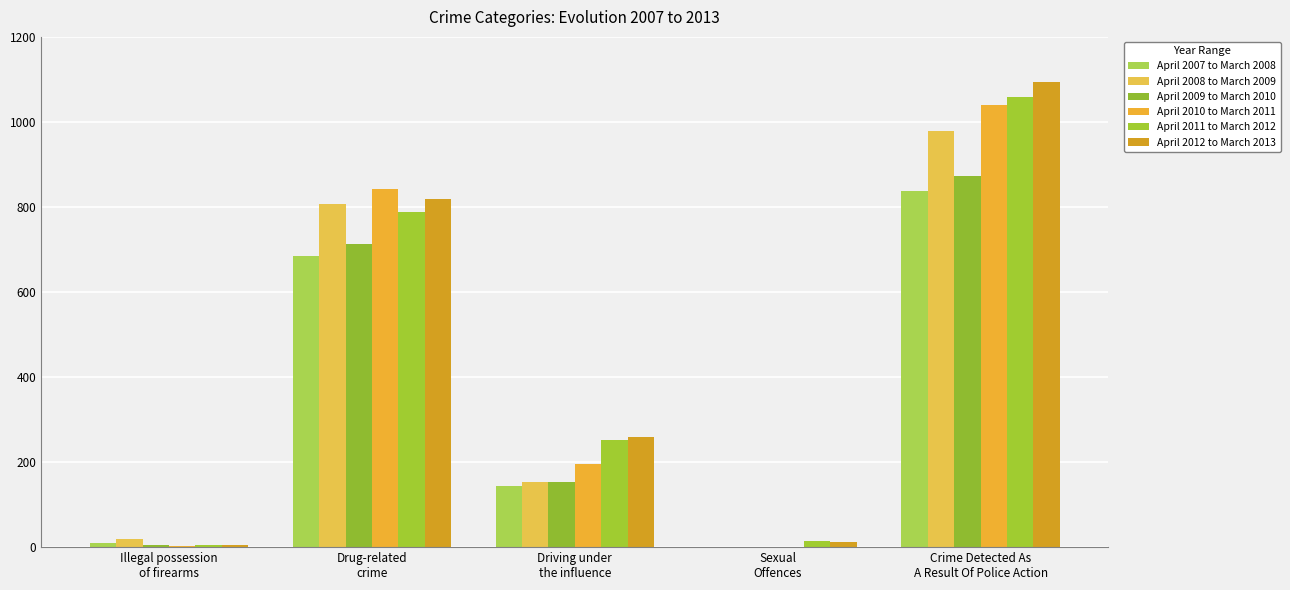

What position from the right is Driving under
the influence?

3